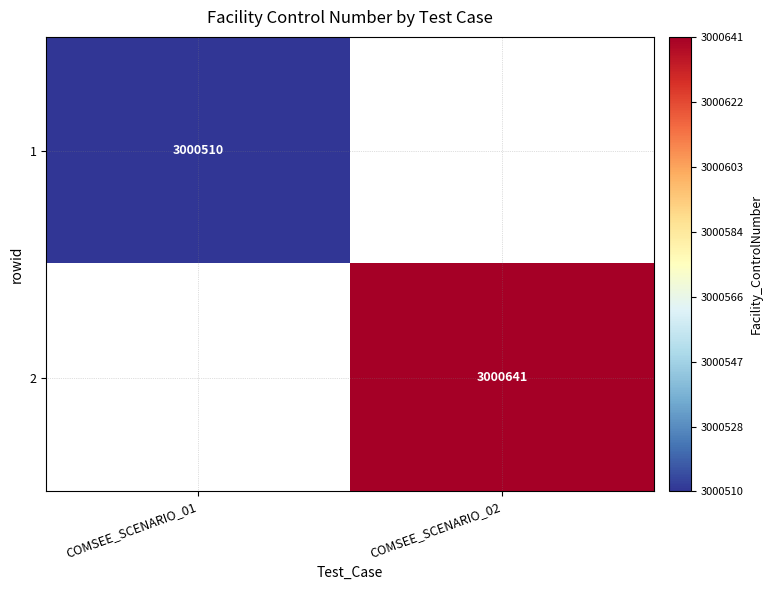

At how many categories does at least one series exceed 678888?

2